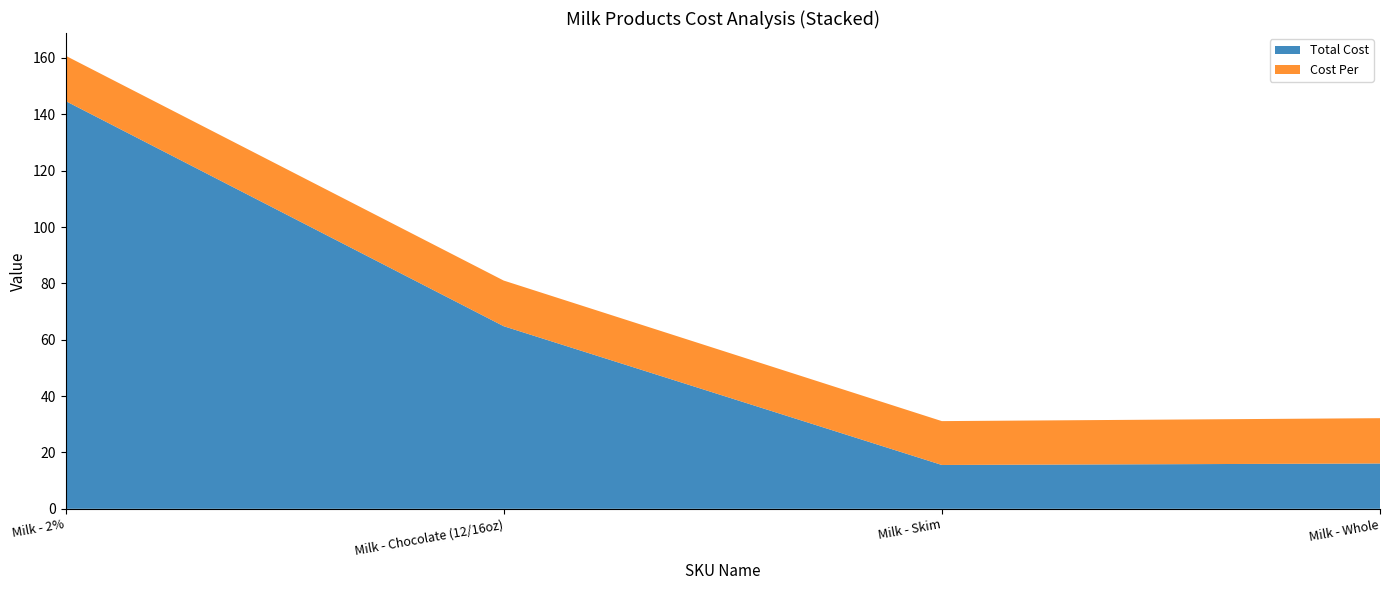

Reading left to right, extract all data points from this chart.

Total Cost: Milk - 2%=144.7	Milk - Chocolate (12/16oz)=64.8	Milk - Skim=15.6	Milk - Whole=16.1
Cost Per: Milk - 2%=16.1	Milk - Chocolate (12/16oz)=16.2	Milk - Skim=15.6	Milk - Whole=16.1